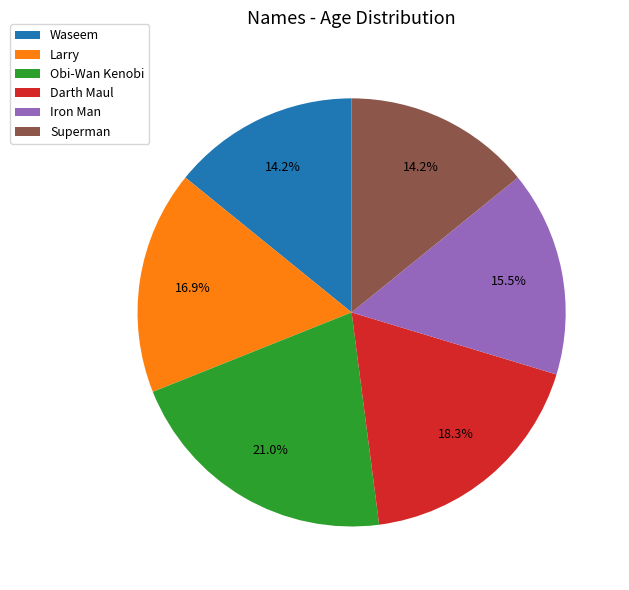

To the nearest percent, what is the average slice percentage?

17%